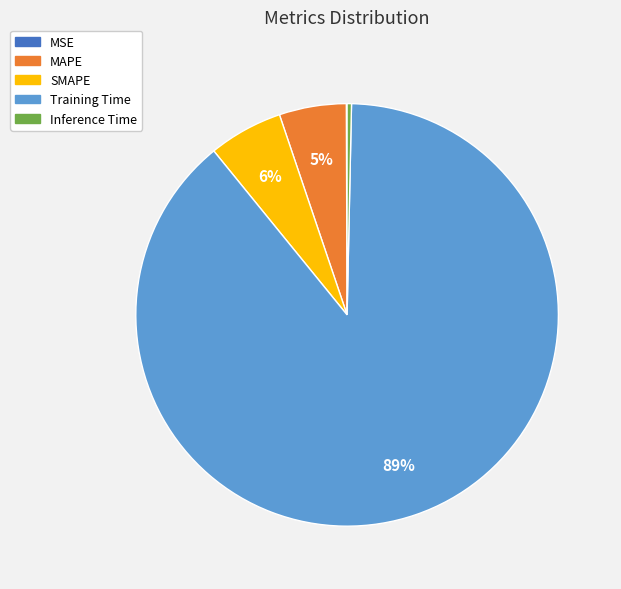

Is it true that MAPE is 17% of the pie?

False